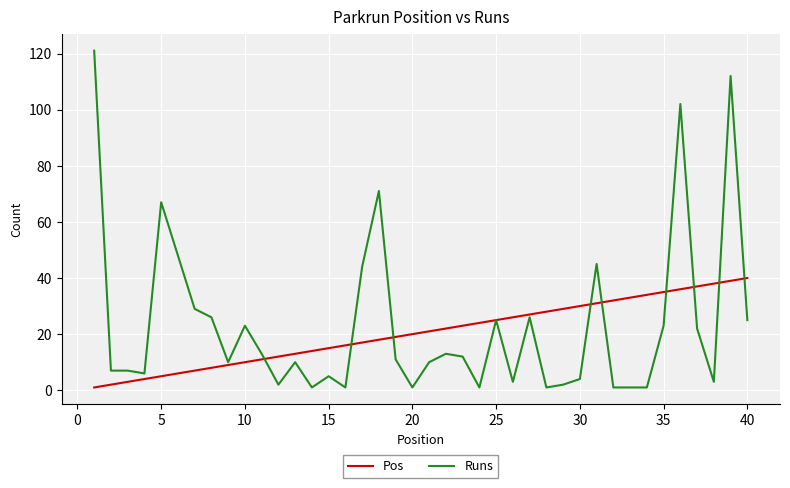

What is the maximum value shown in the chart?

121